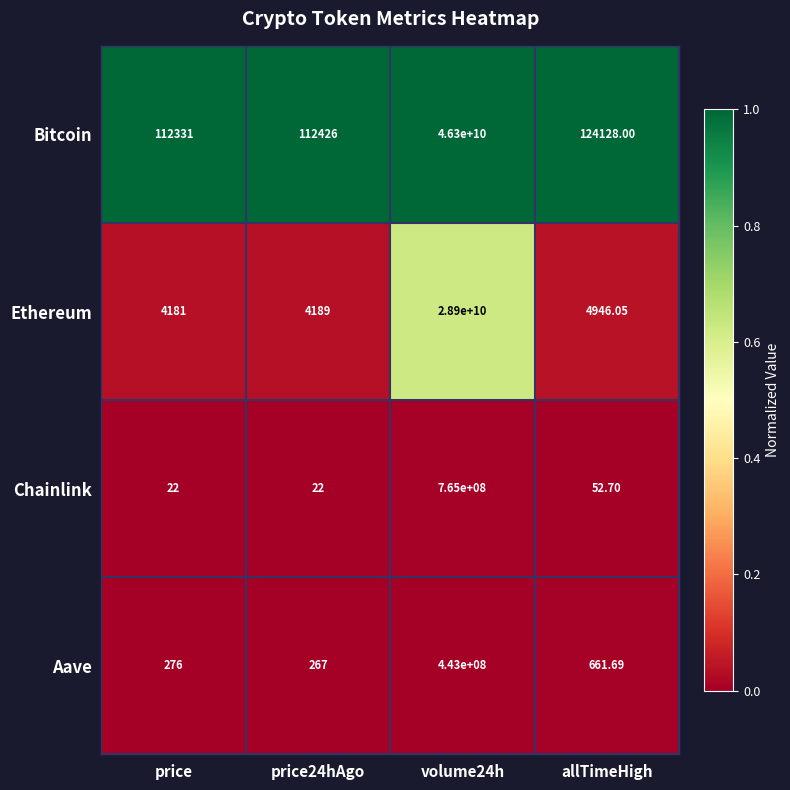

List the series in order of their peak value, highest first.

Bitcoin, Ethereum, Chainlink, Aave